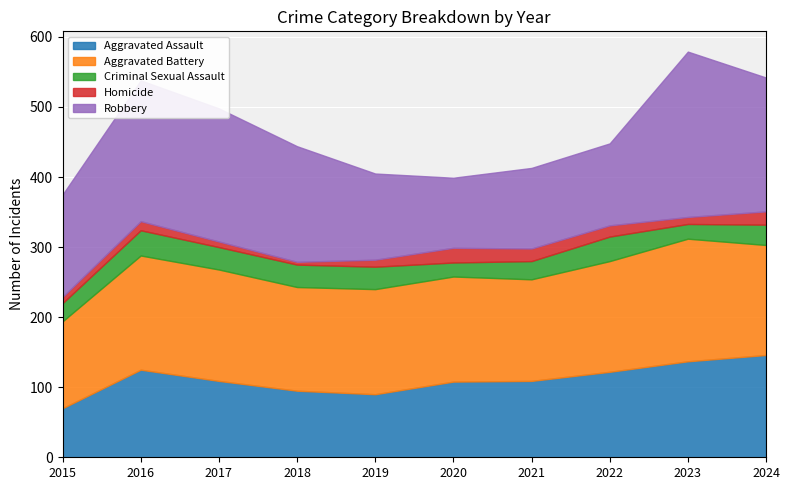

Is it true that Robbery equals 115 at 2021?

True